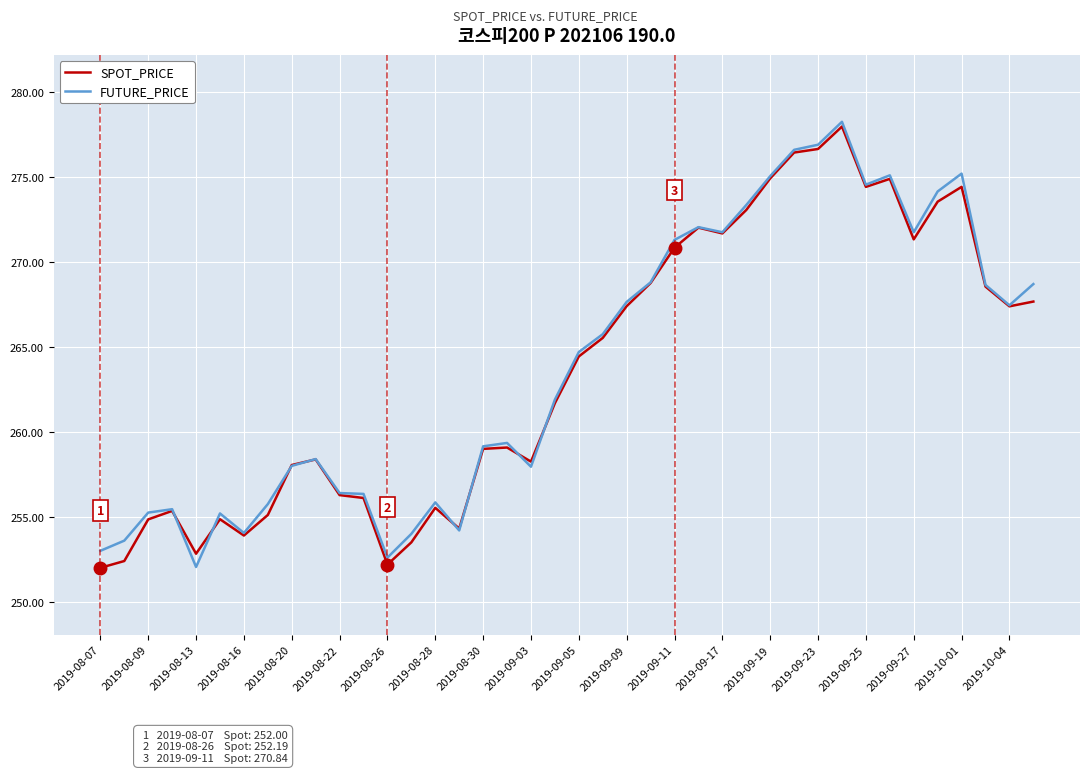

What is the minimum value for SPOT_PRICE?

252.0